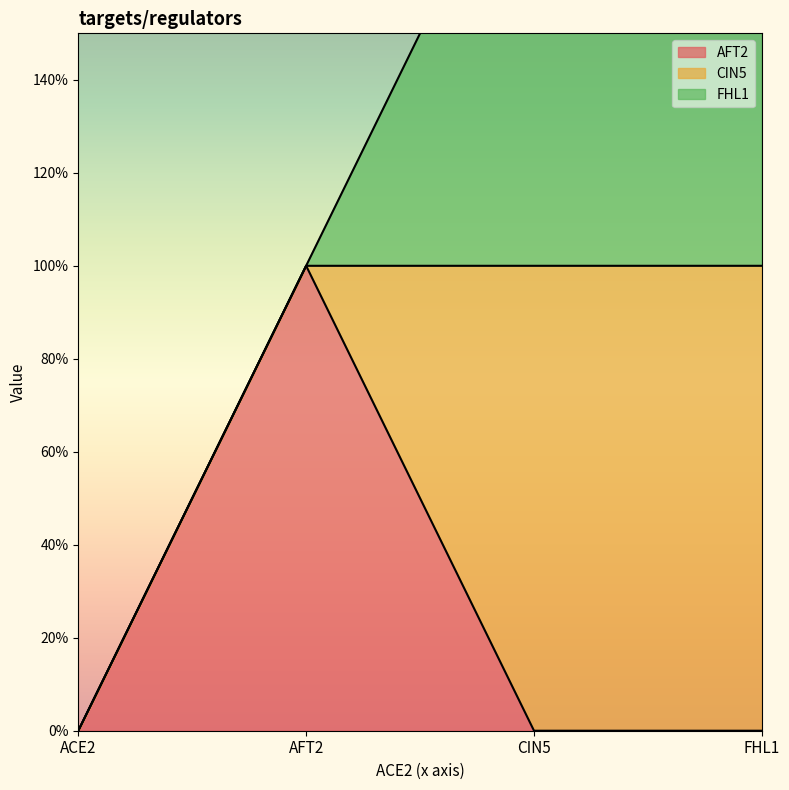

What position from the right is AFT2?

3